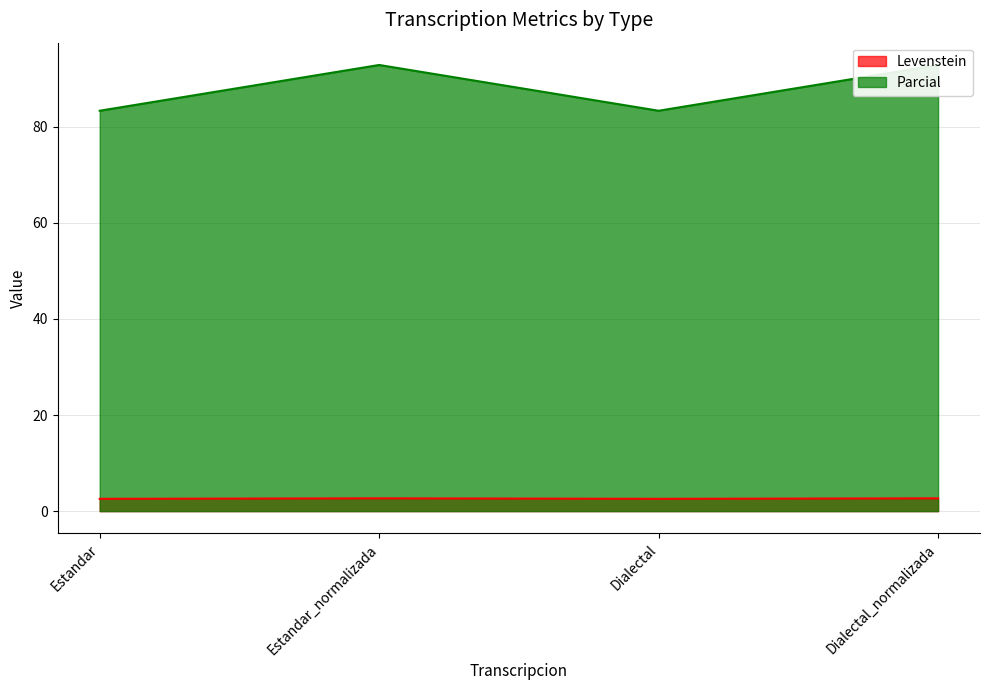

Which series has the largest total across all categories?

Parcial